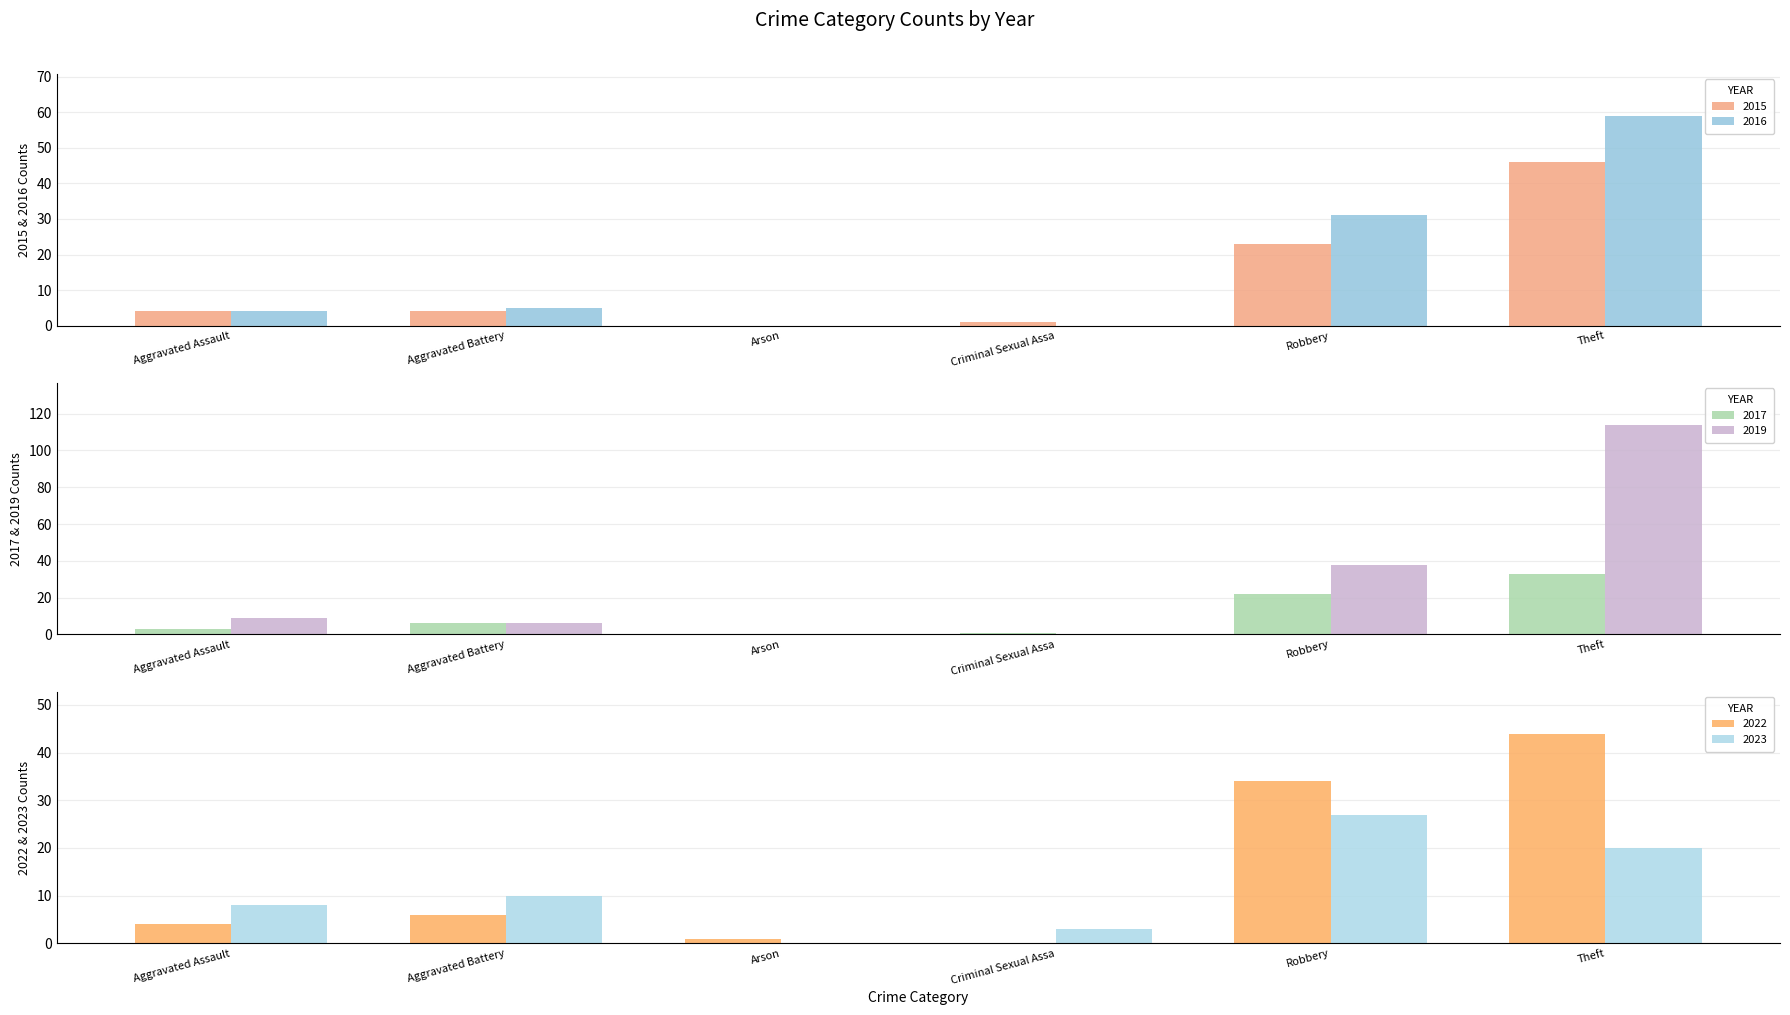

What is the sum of all 2023 values?

68